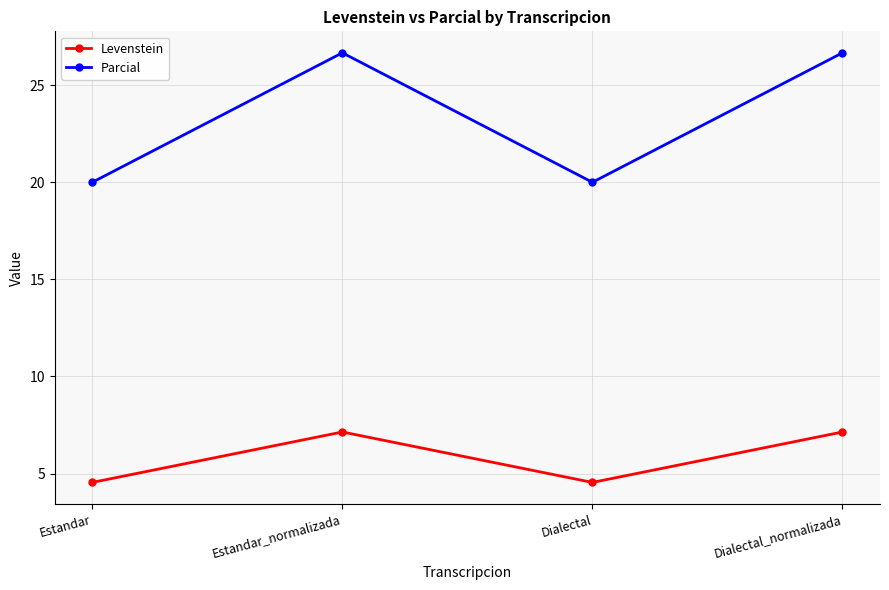

What is the greatest value displayed?

26.7